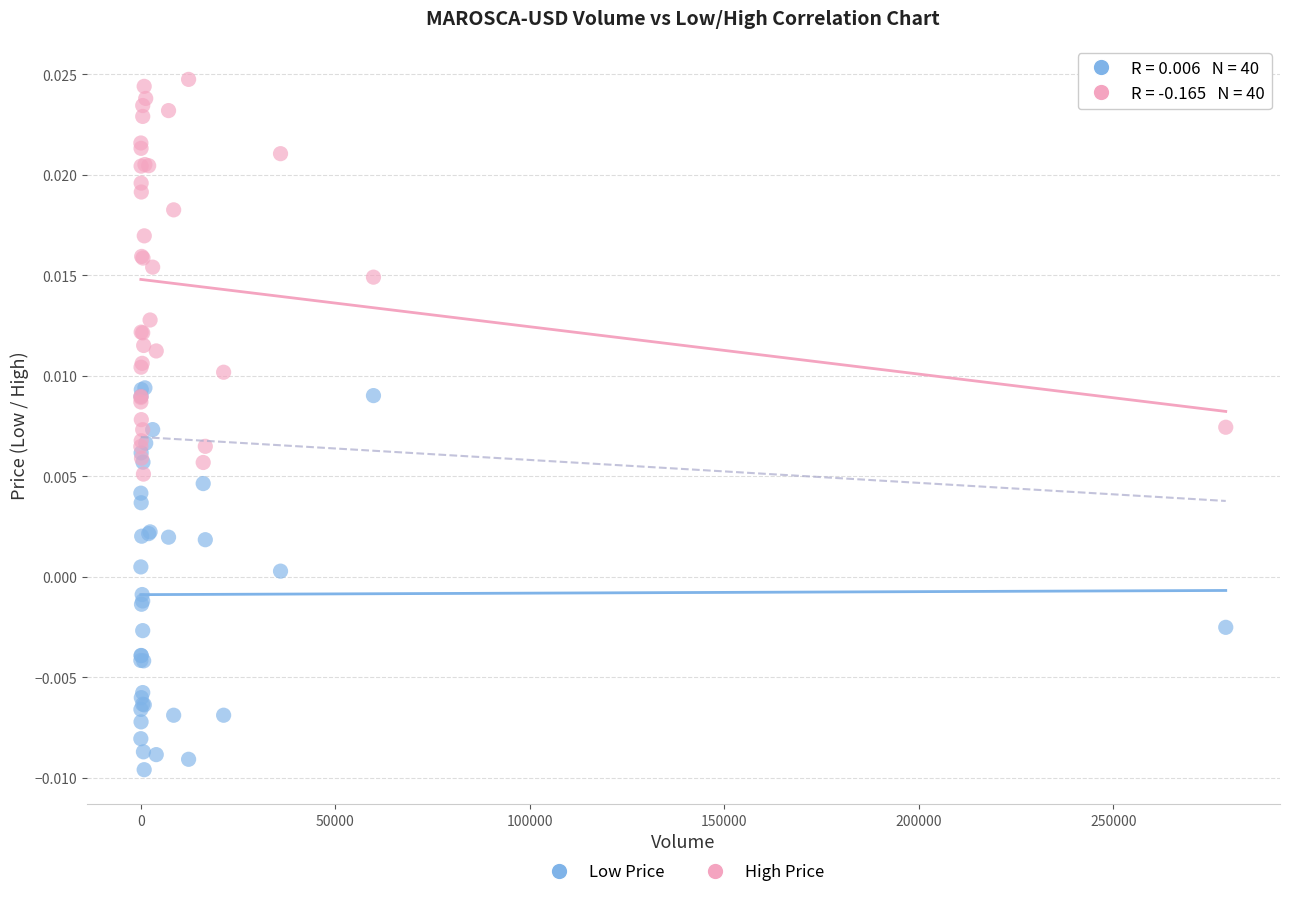

What is the X range (max minus min) for the scatter plot?

278874.0